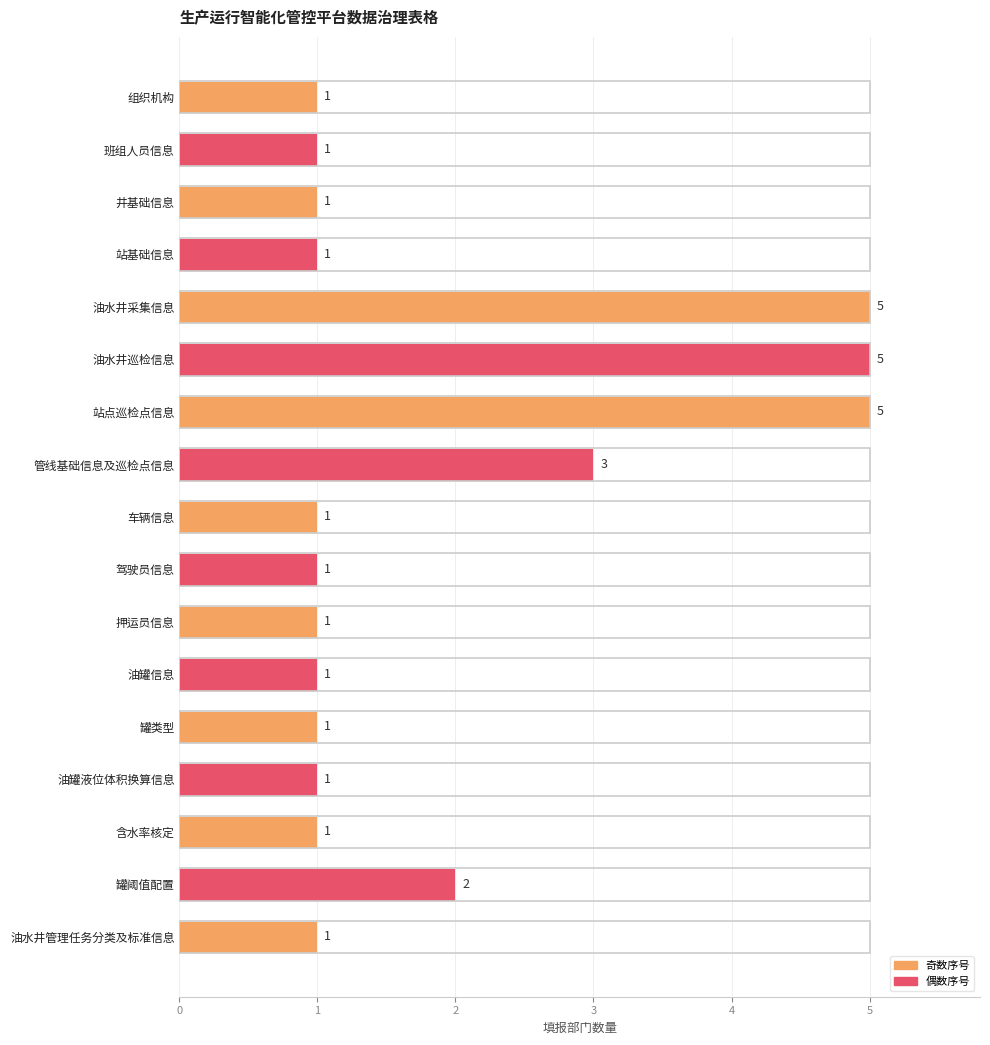

What is the sum of all values?

32